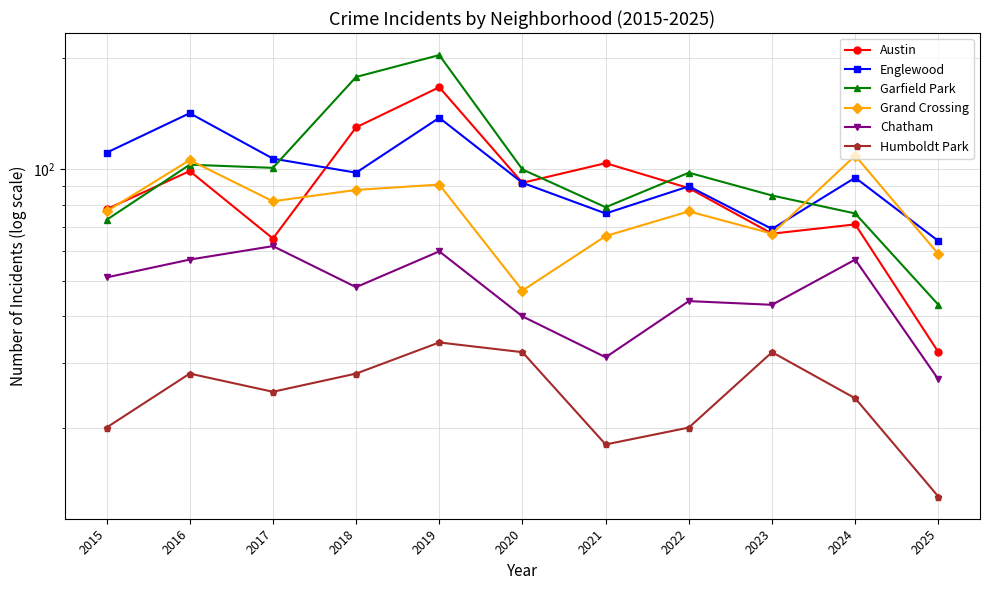

What is the difference between the highest and lowest values at 2019?

170